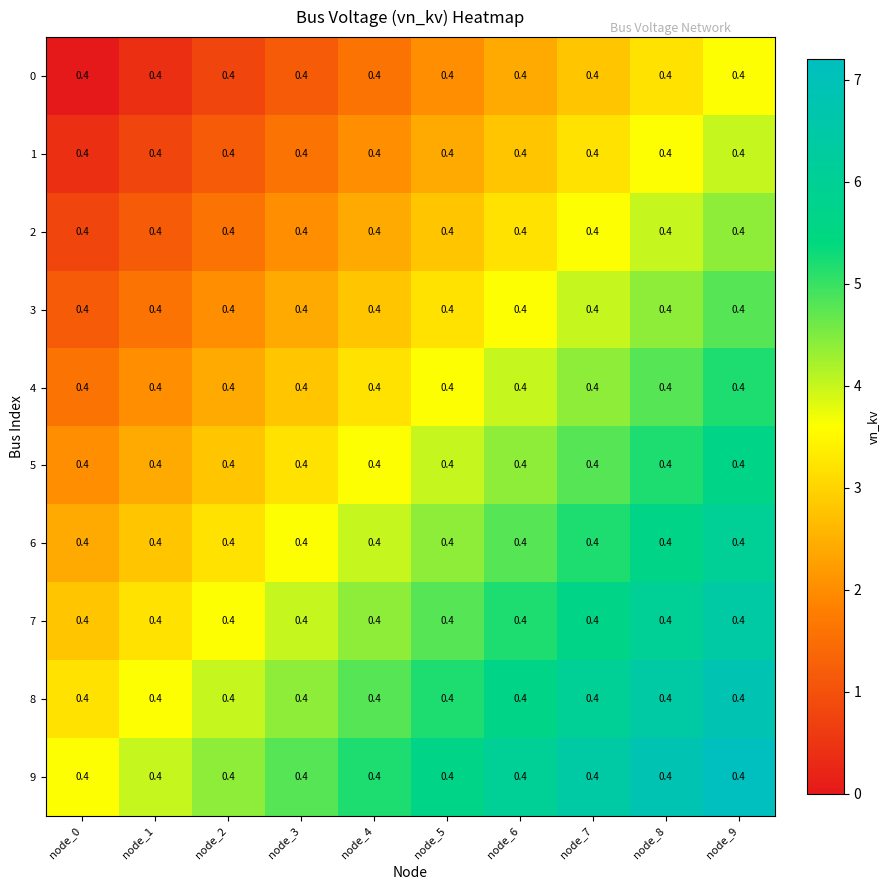

What is the sum of the 5 values at node_9 and node_6?

10.0